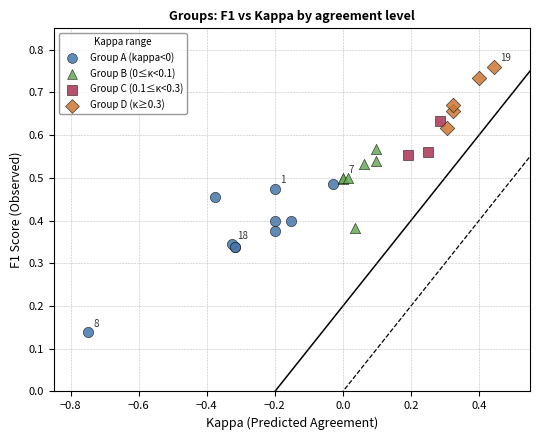

Which series reaches the minimum Y coordinate?

Group A (kappa<0)